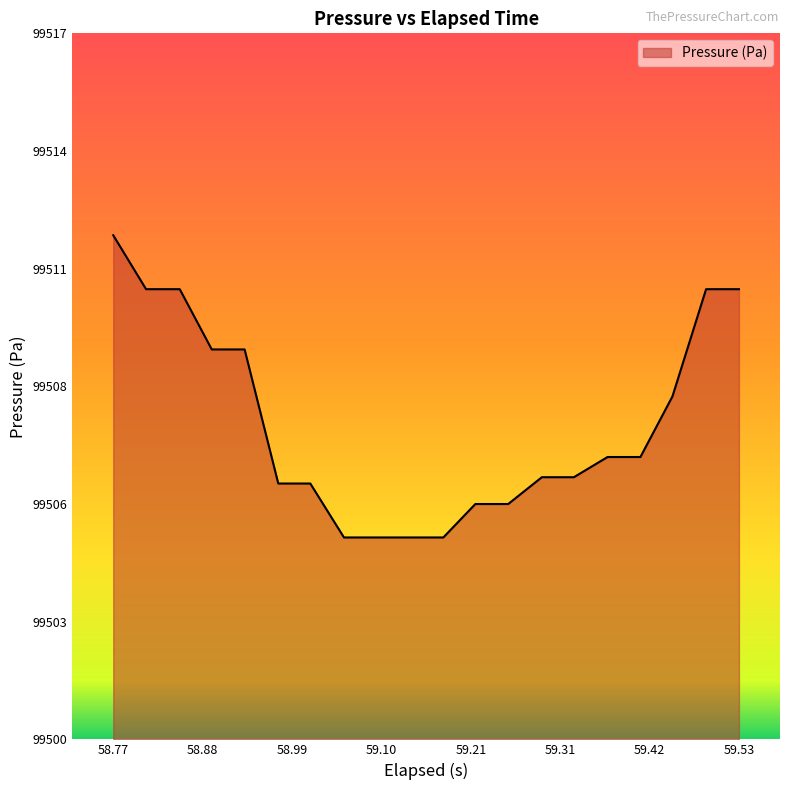

Is this an area chart (filled region under the line)?

Yes